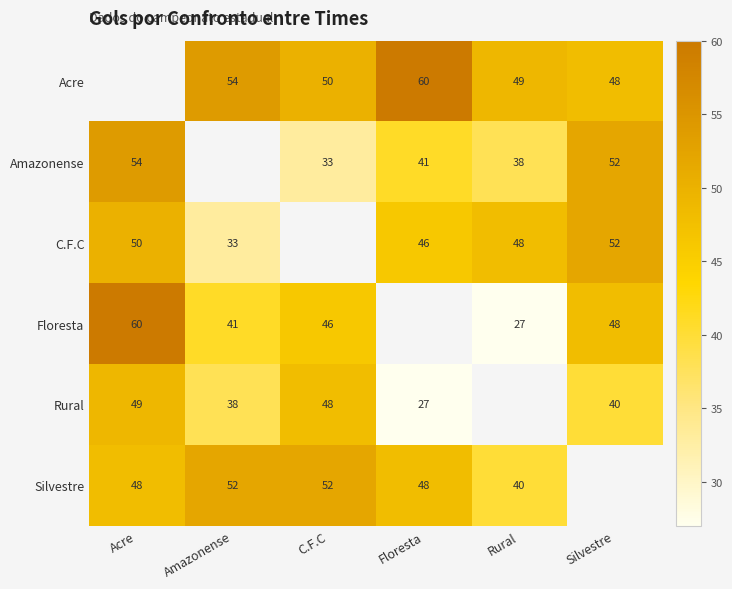

The value of Rural at Amazonense is 25. True or false?

False